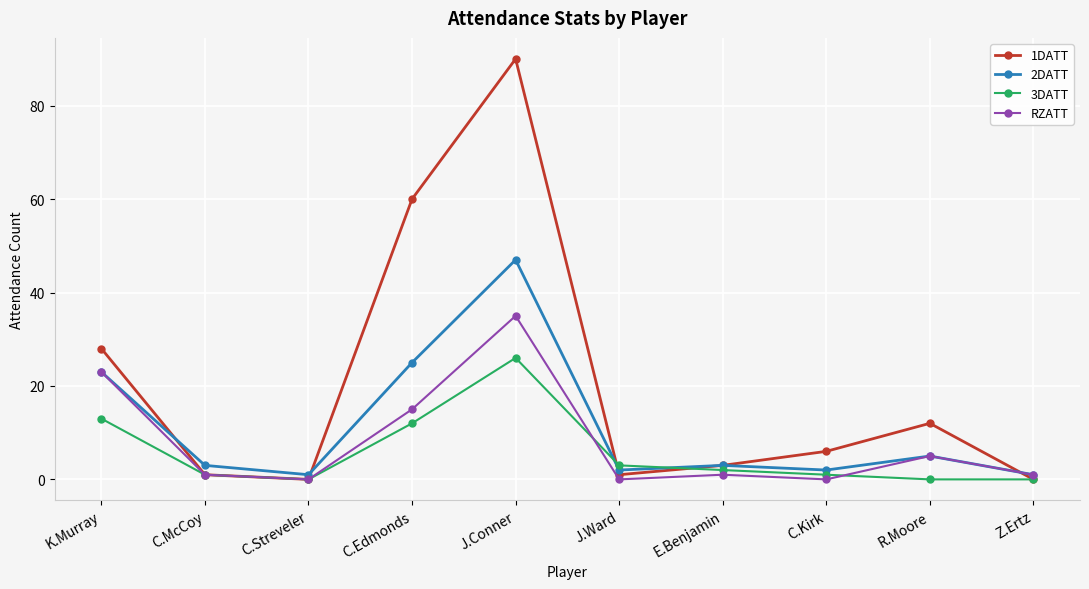

Which series has the widest spread of values?

1DATT